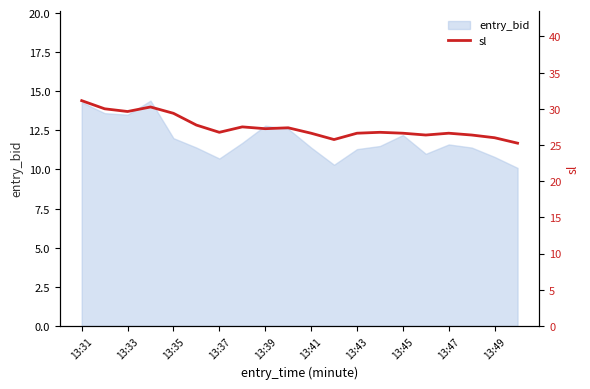

Is it true that the value at 13:43 is 6.6?

False